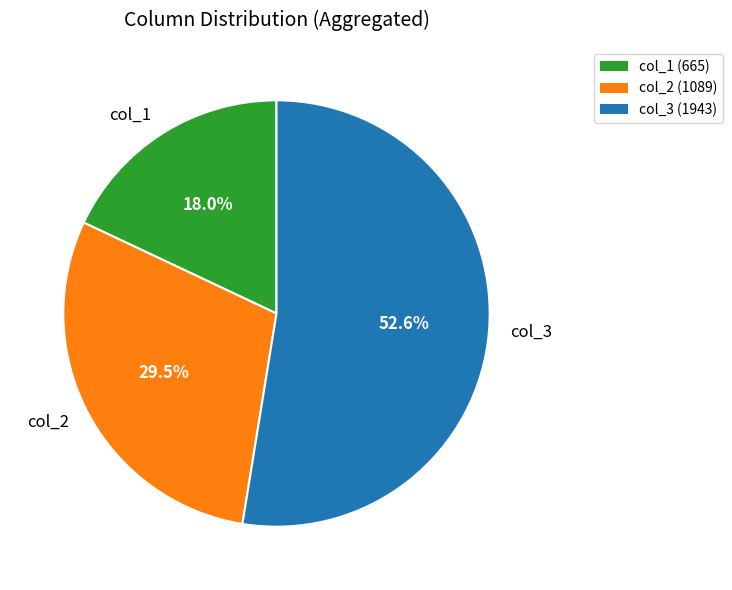

Combined, do col_3 and col_2 account for over 50%?

Yes